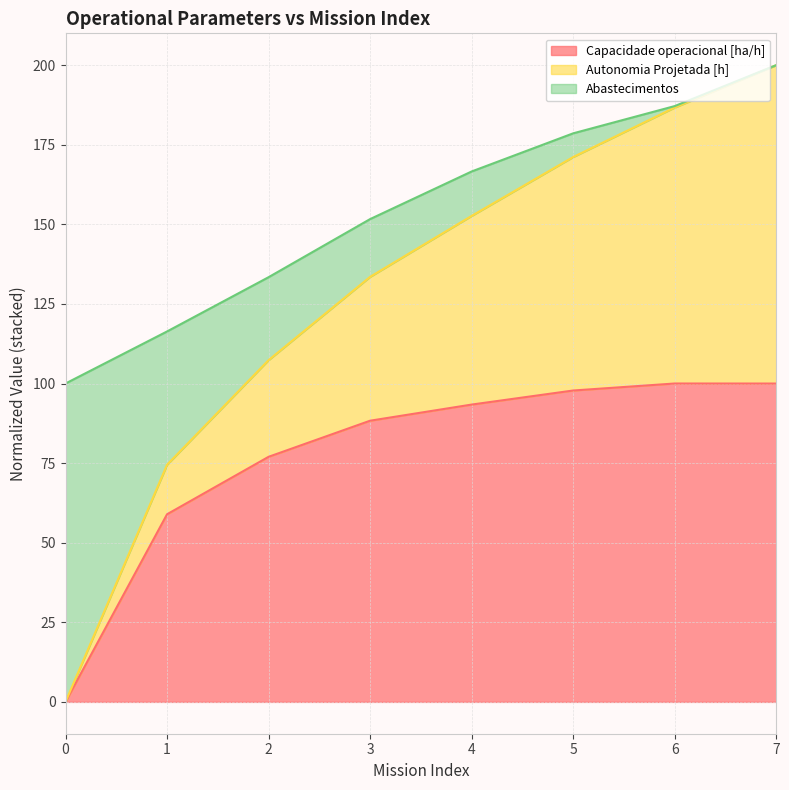

What is the spread (max minus min) of values at 5?

80.8